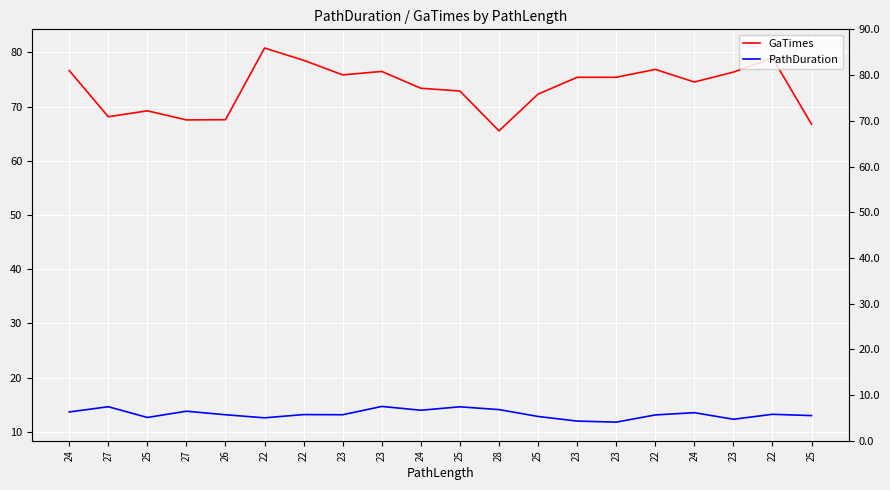

What is the difference between the maximum and minimum values in the PathDuration series?

2.9